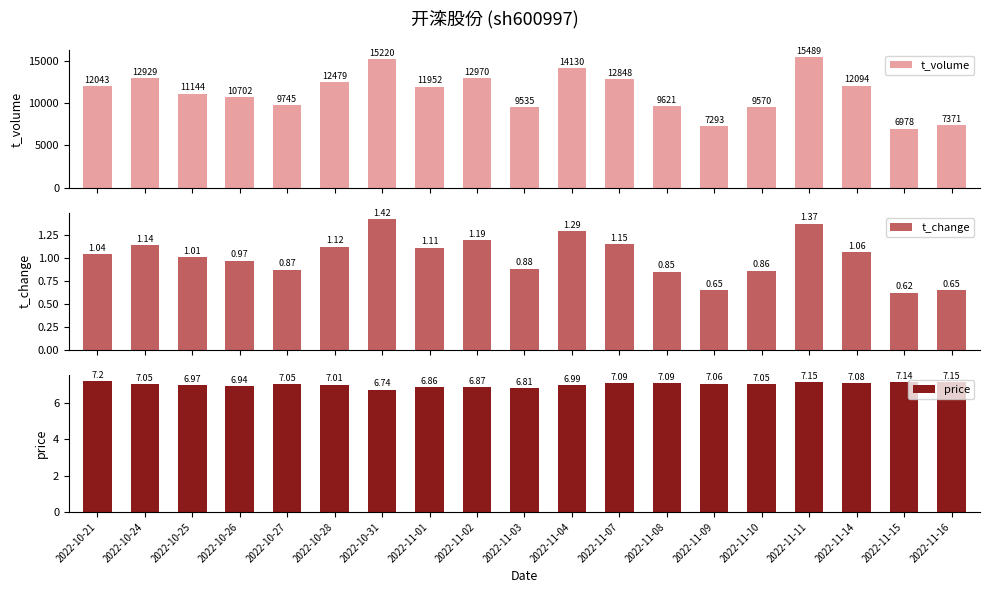

What are all the series names shown in the legend?

t_volume, t_change, price